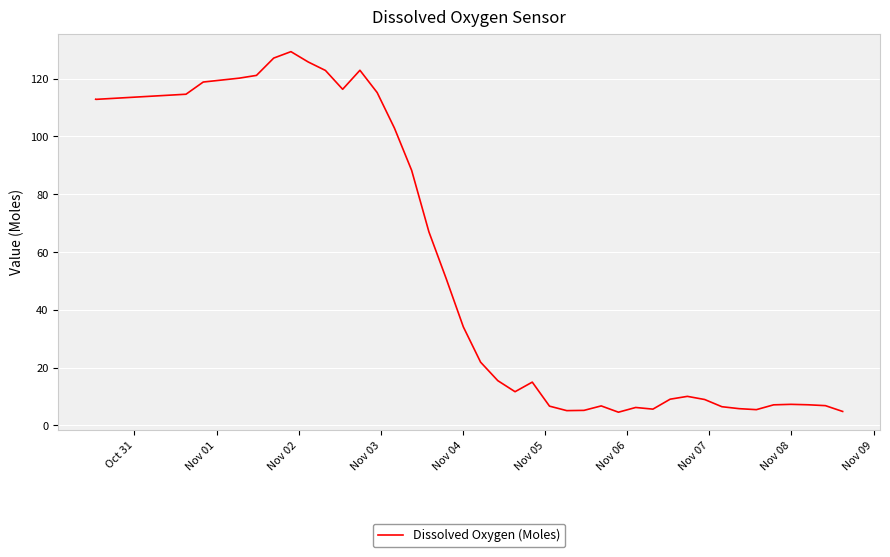

True or false: the data has more than 0 interior local peaks.

True